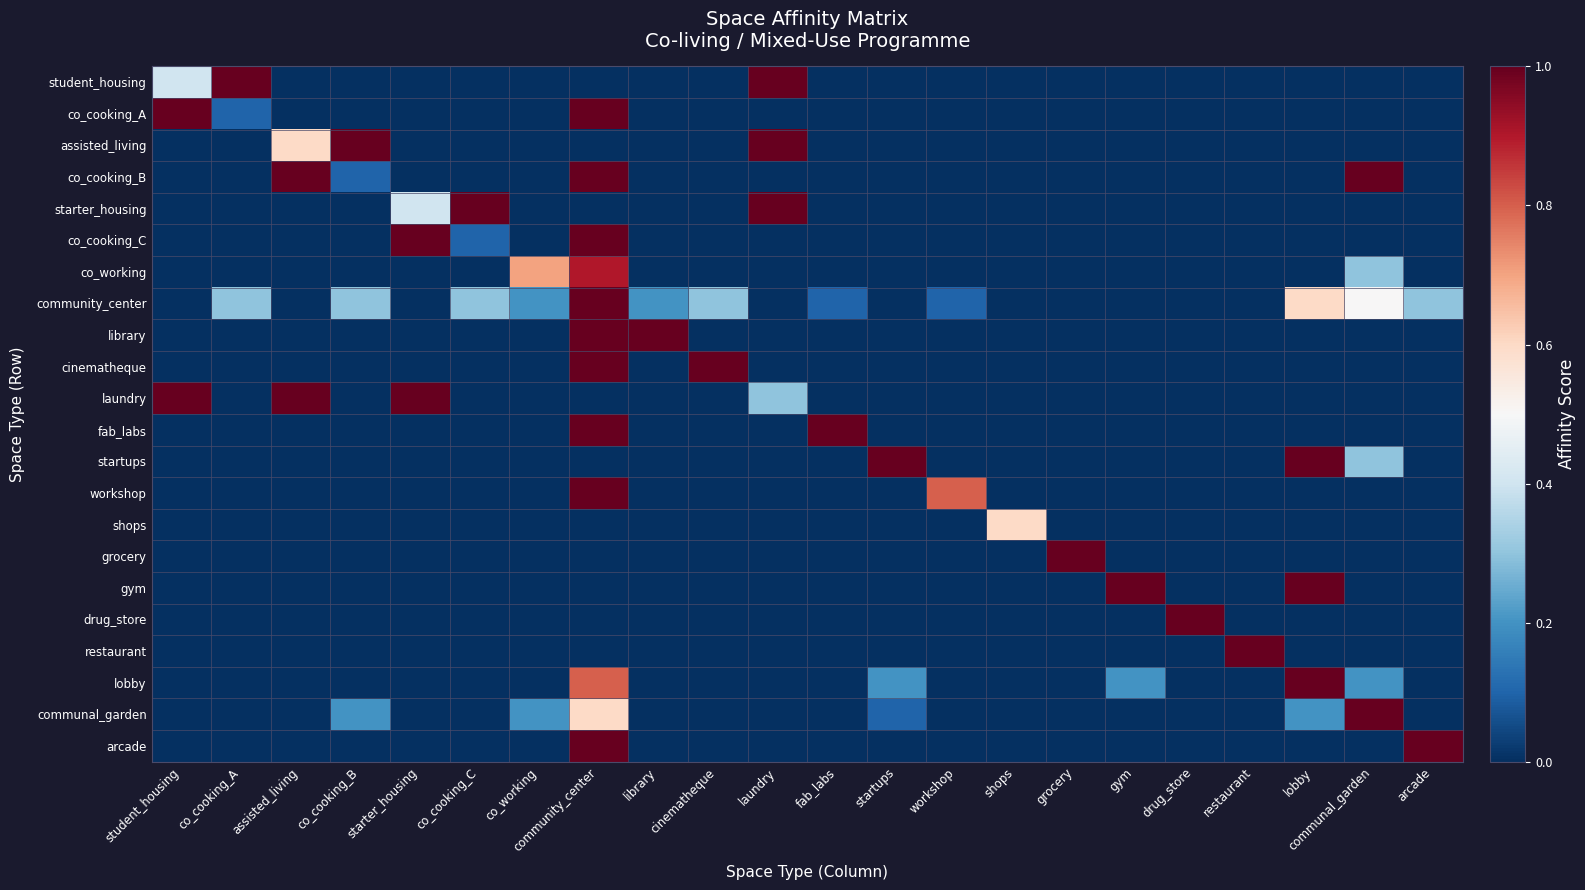

At co_cooking_B, list the series in order from largest to smallest.

assisted_living, community_center, communal_garden, co_cooking_B, student_housing, co_cooking_A, starter_housing, co_cooking_C, co_working, library, cinematheque, laundry, fab_labs, startups, workshop, shops, grocery, gym, drug_store, restaurant, lobby, arcade